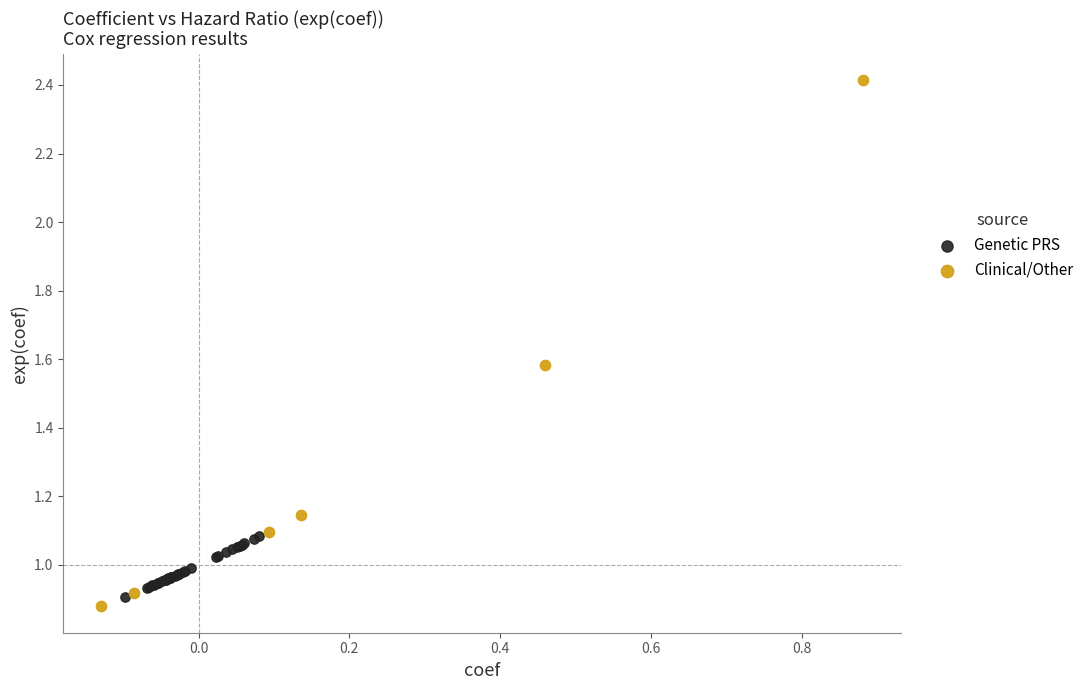

Which series has the largest Y range (max minus min)?

Clinical/Other